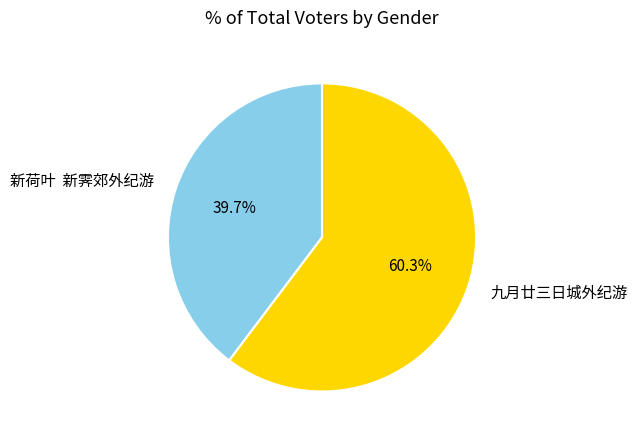

Which category has the biggest portion of the pie?

九月廿三日城外纪游